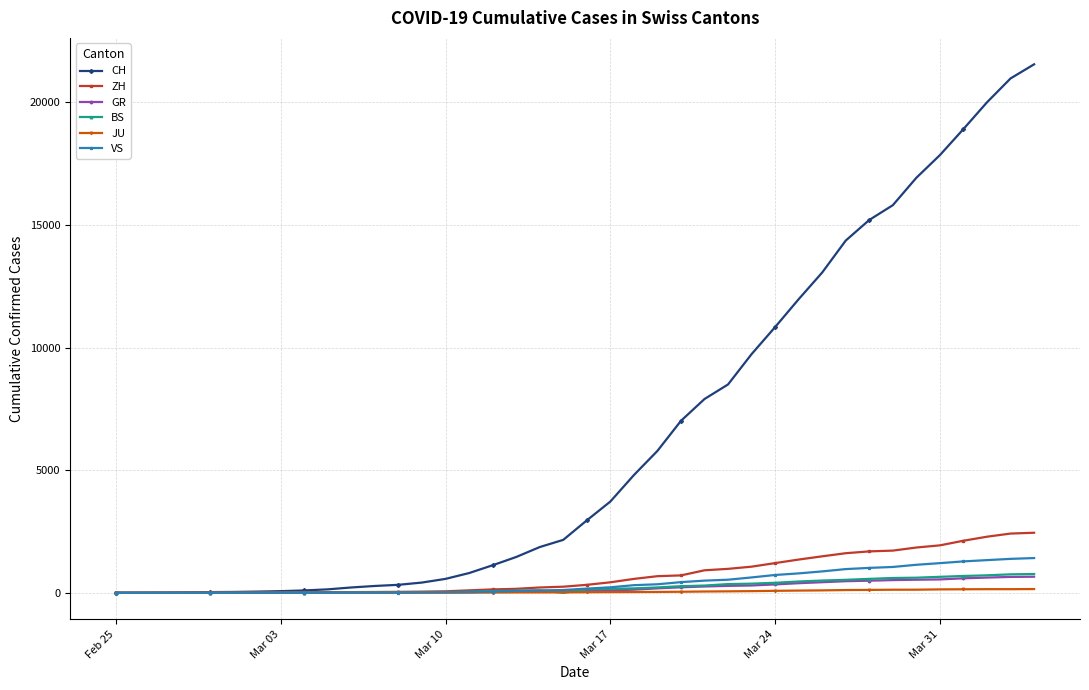

Count the number of categories in the chart.

40